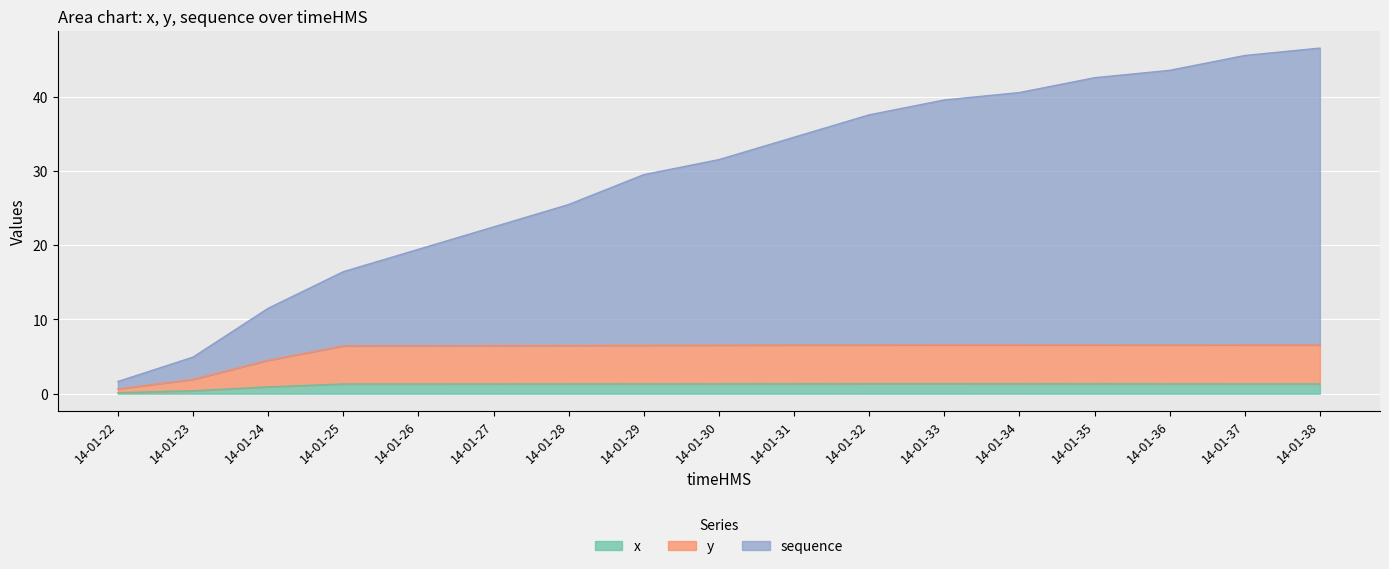

How many lines are shown in the chart?

3